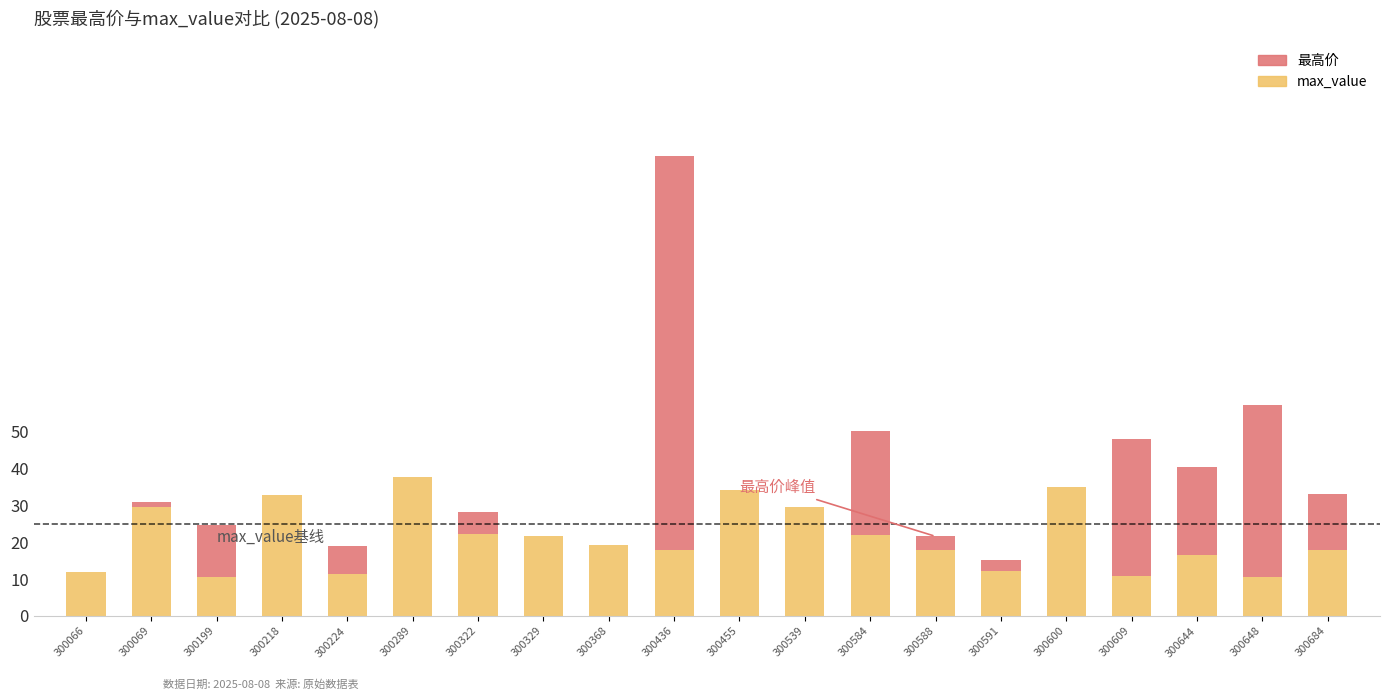

True or false: max_value has a value of 51.0 at 300289.

False